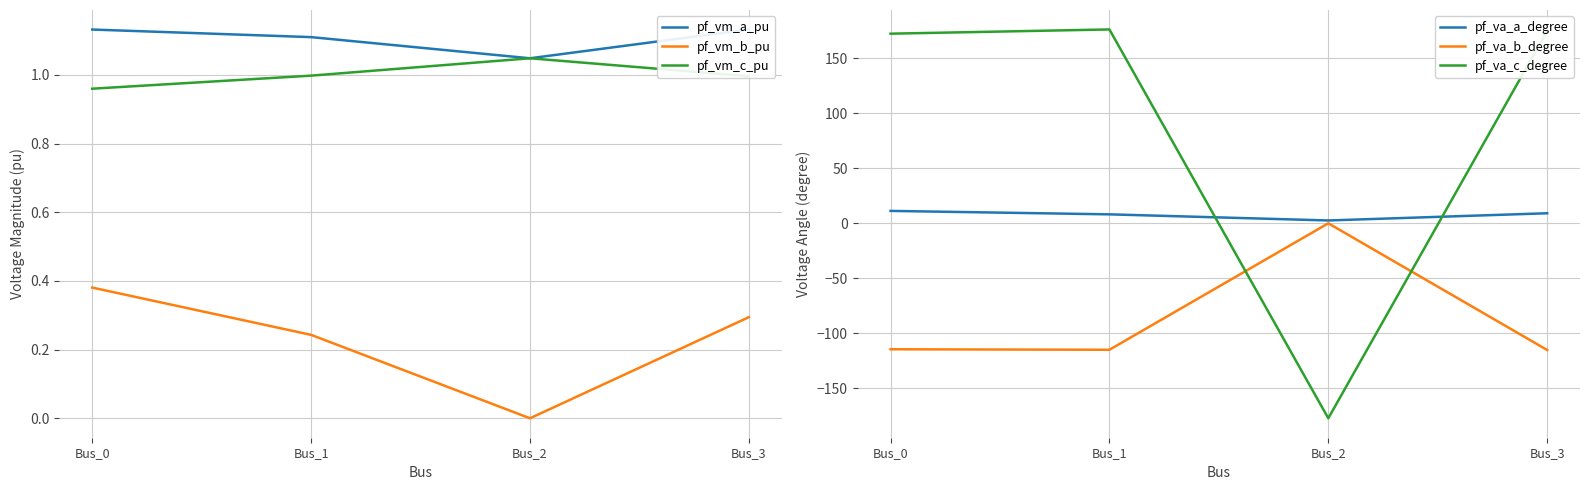

In pf_va_a_degree, how many points are lower than both neighbors (excluding endpoints)?

1